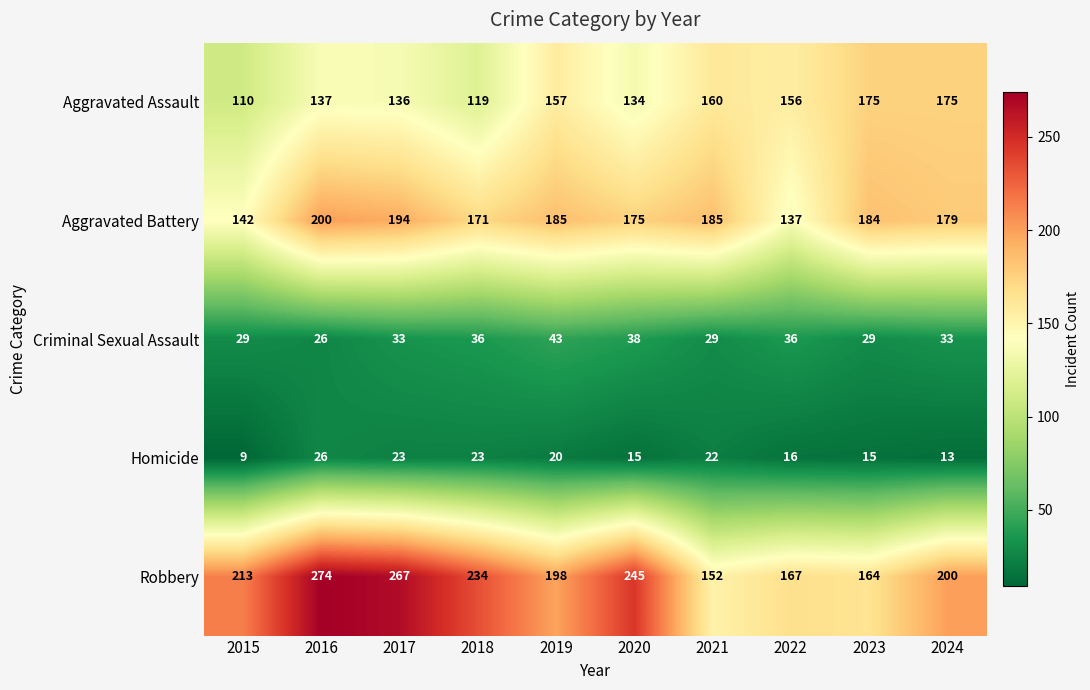

What is the difference between the maximum and minimum values in the Criminal Sexual Assault series?

17